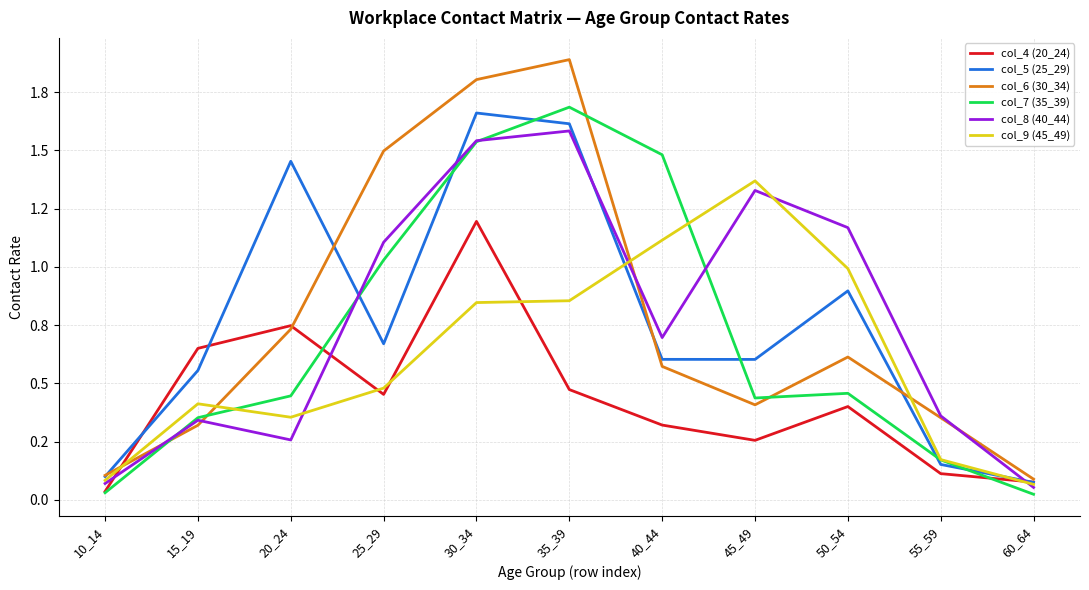

Which has a higher value, 40_44 or 10_14?

40_44